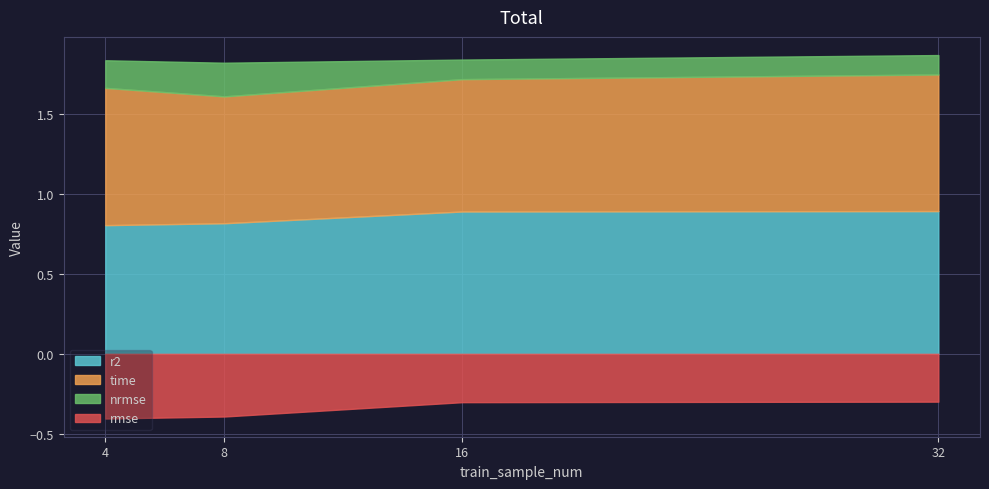

How many r2 values are between 0 and 1?

4